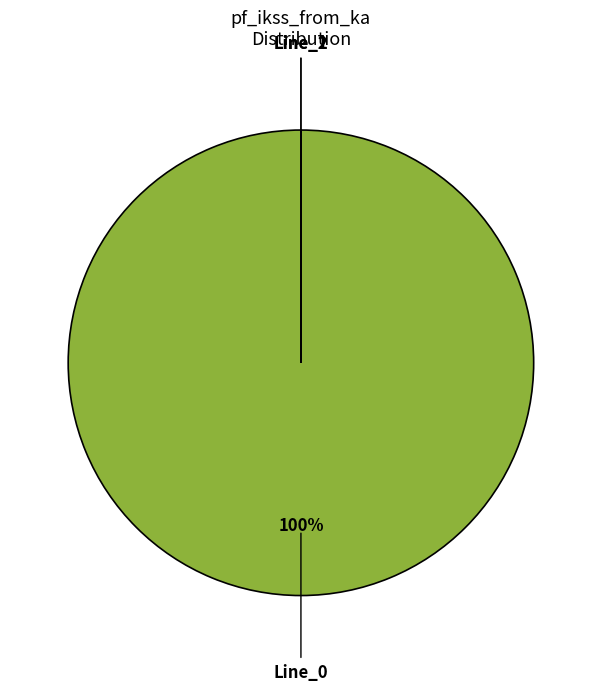

Does any single category account for the majority?

Yes